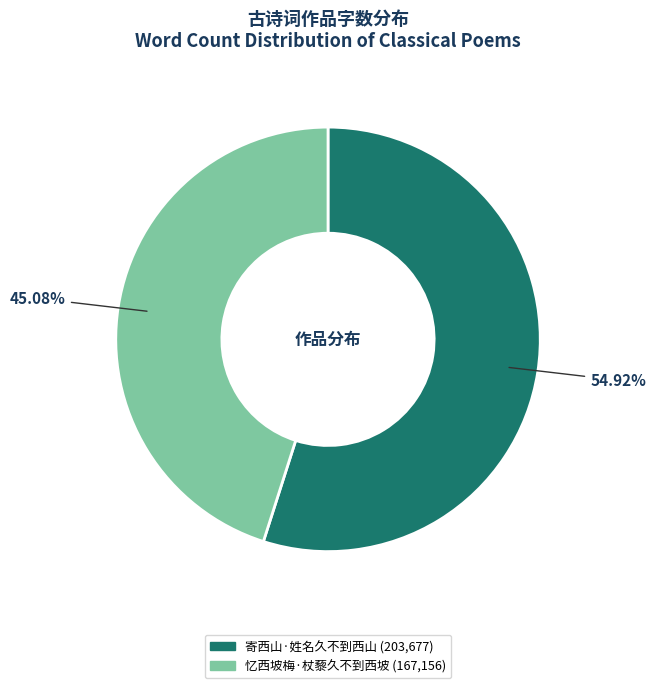

What is the ratio of the value at 寄西山·姓名久不到西山 to the value at 忆西坡梅·杖藜久不到西坡?

1.2